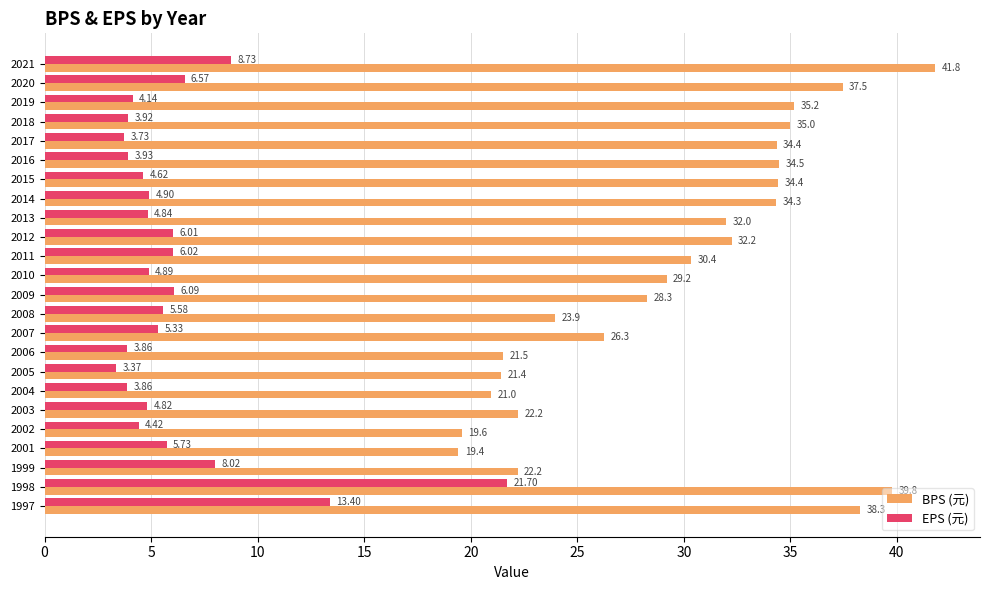

What are all the series names shown in the legend?

BPS (元), EPS (元)